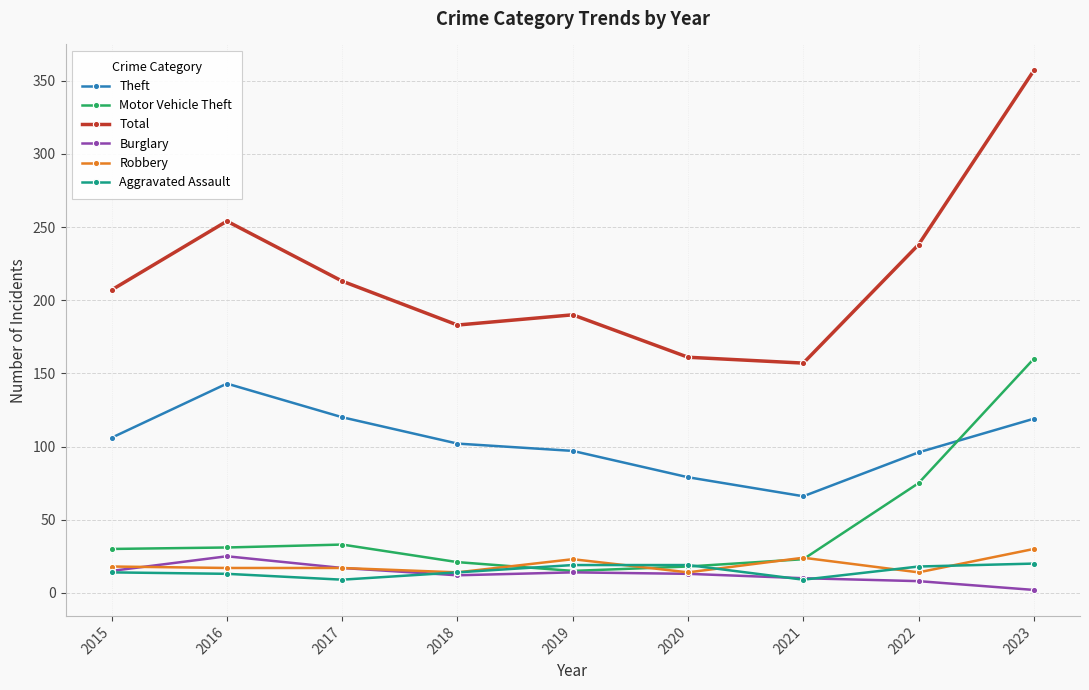

The Robbery series shows 18 at 2015. True or false?

True